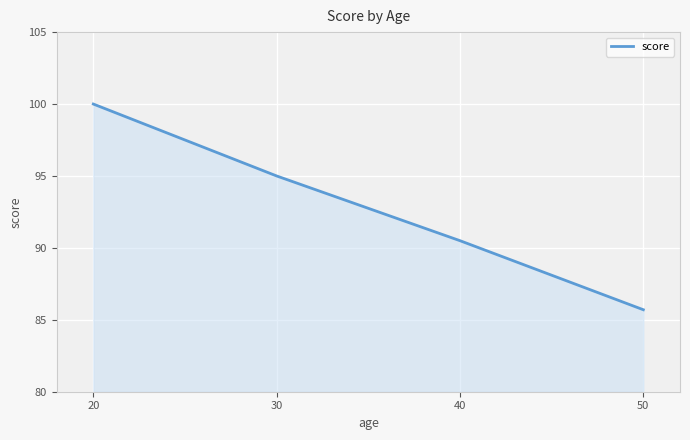

Approximately how many times larger is the value at 50 compared to 30?

0.9